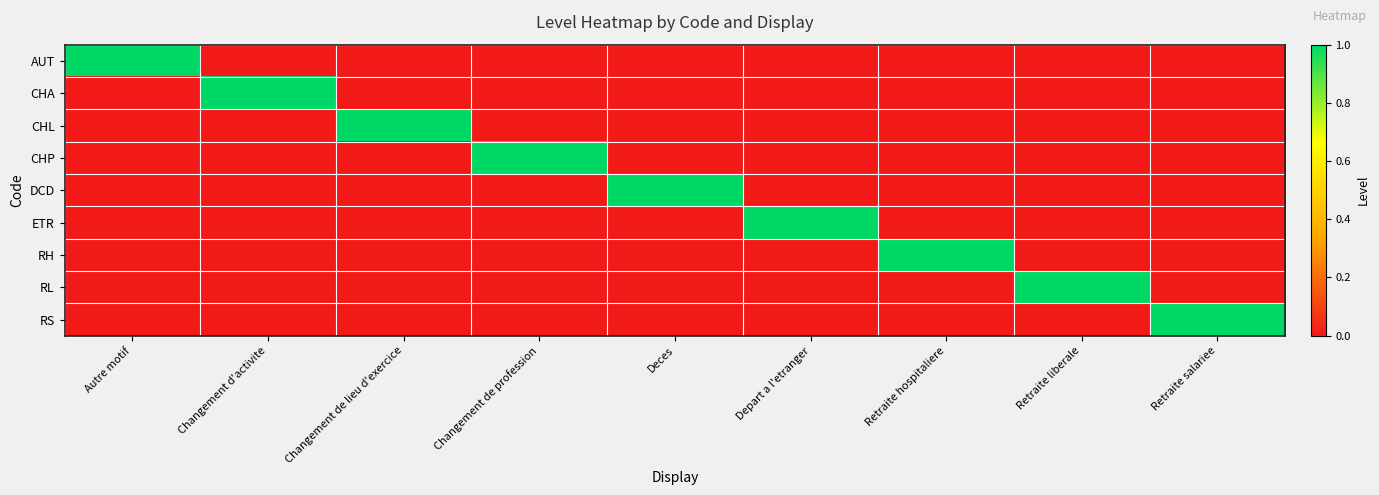

What is the total value across all series at Autre motif?

1